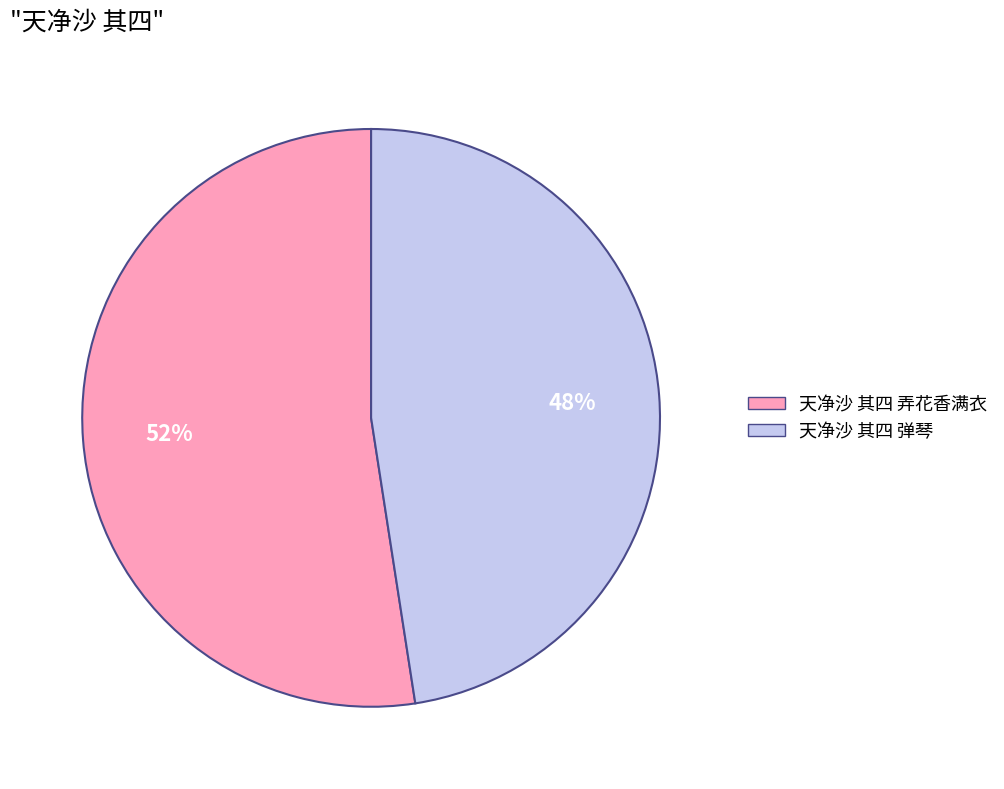

To the nearest percent, what is the average slice percentage?

50%